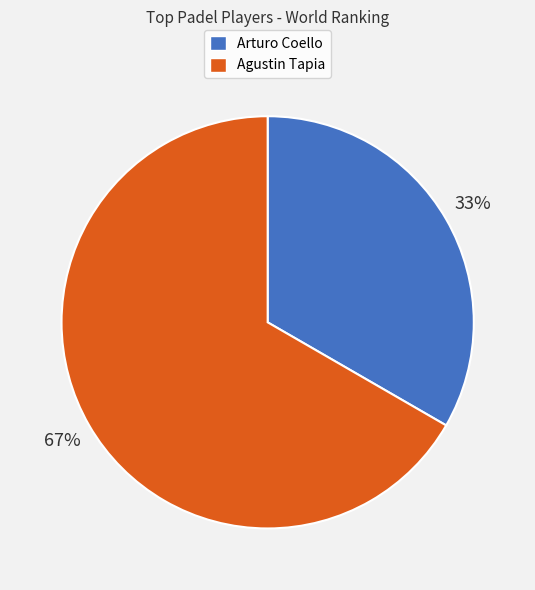

Between Agustin Tapia and Arturo Coello, which is larger?

Agustin Tapia